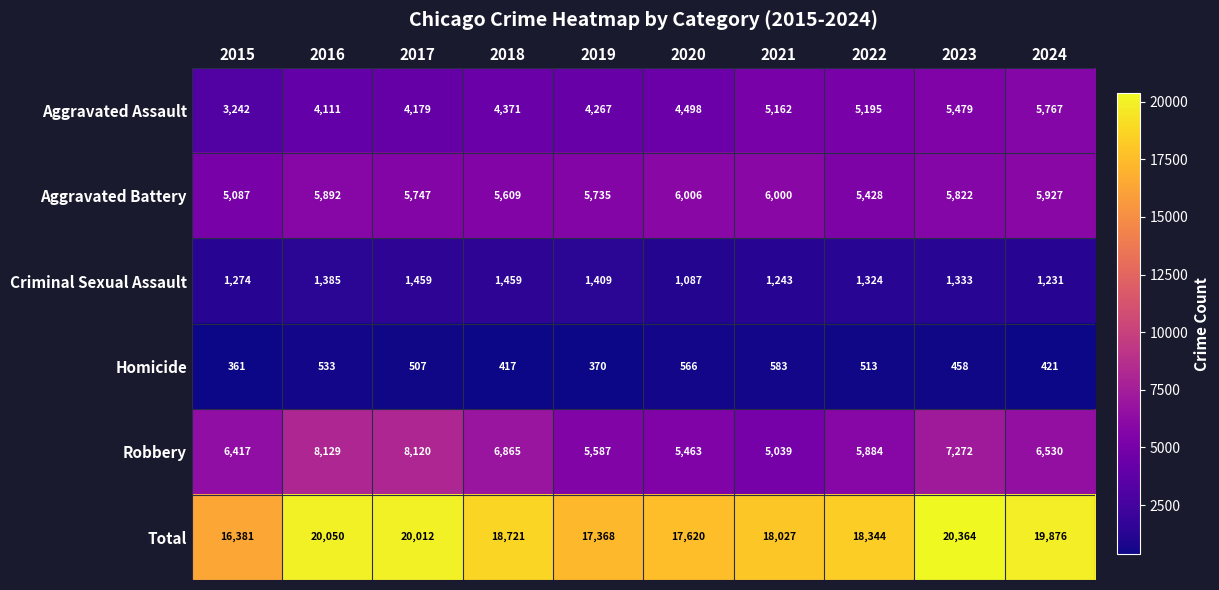

What is the sum of all Aggravated Battery values?

57253